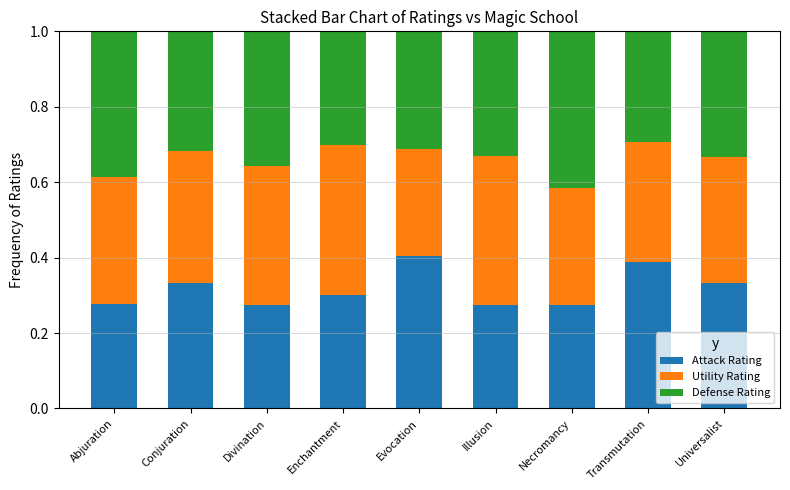

True or false: Attack Rating has a value of 0.3 at Necromancy.

True